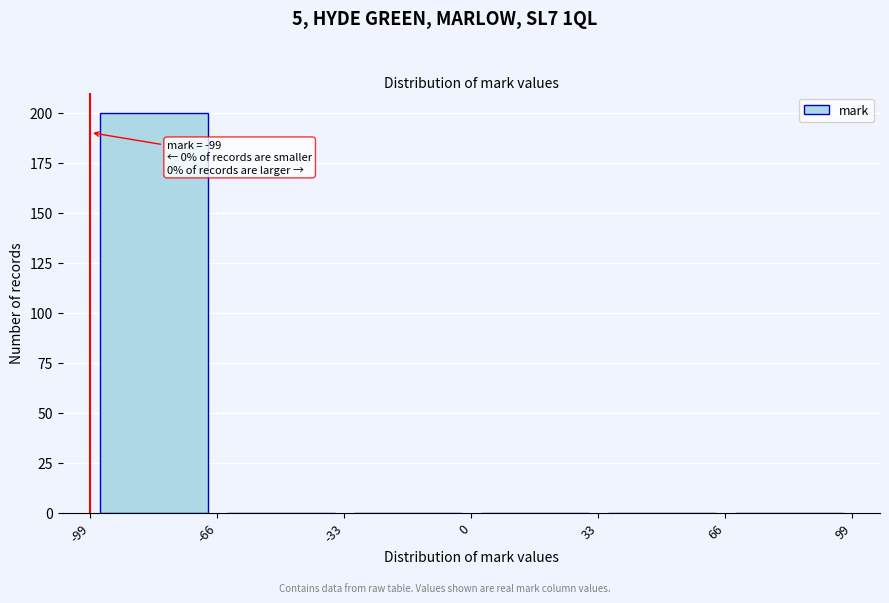

Over which range of the x-axis is the bar tallest?

-99 to -66